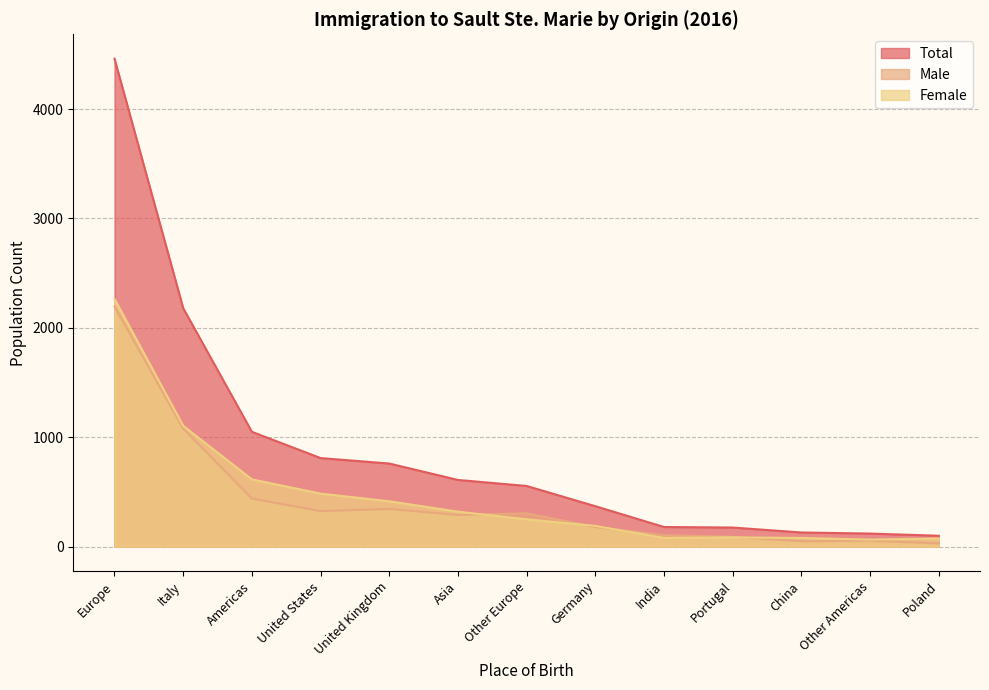

How many data points in Male are less than 290?

6